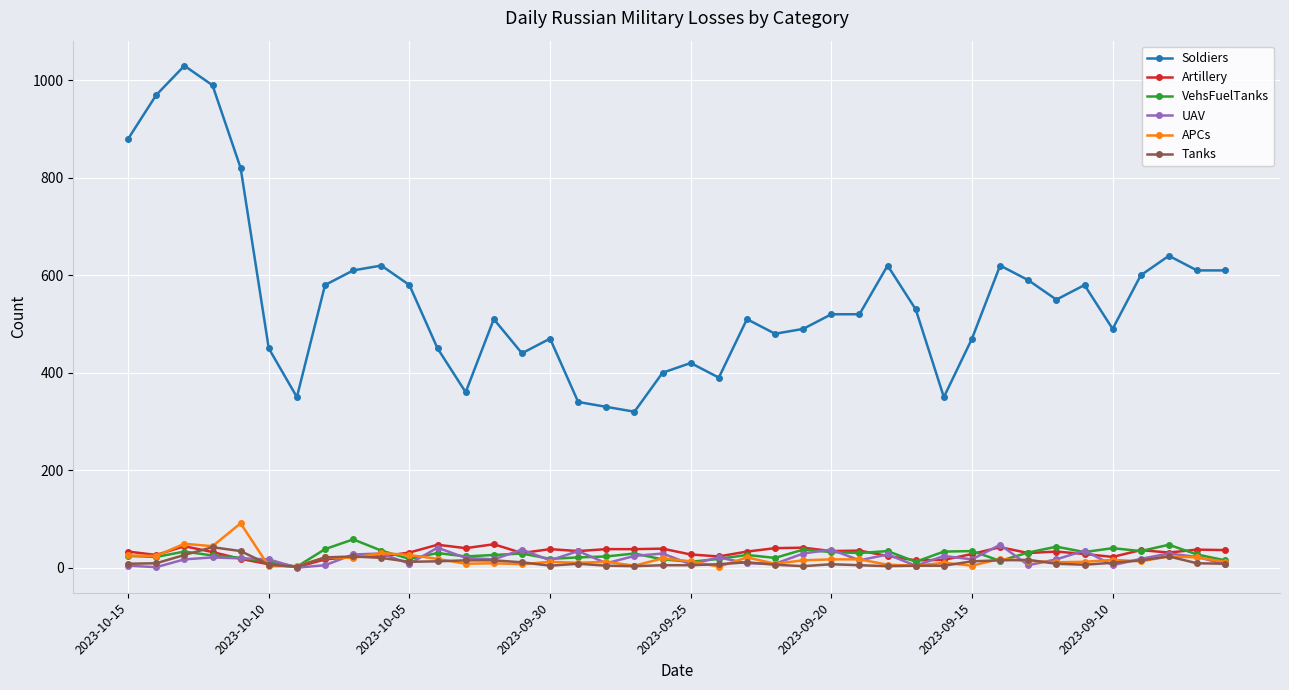

True or false: UAV and Soldiers intersect in this chart.

False